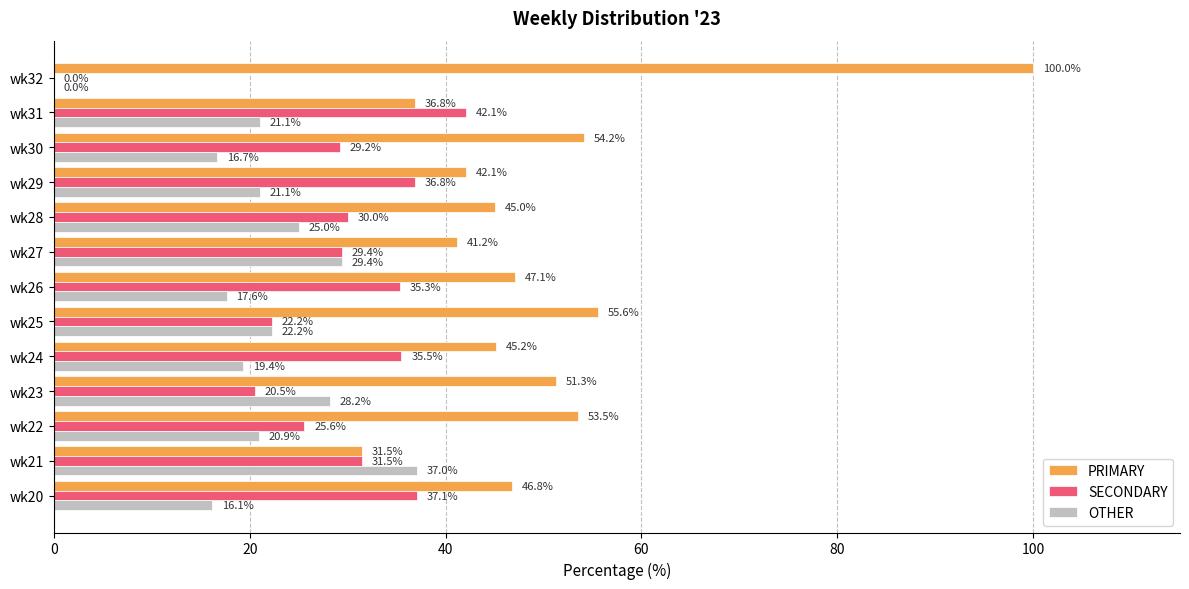

Is the value of SECONDARY at wk22 greater than the value of OTHER at wk24?

Yes